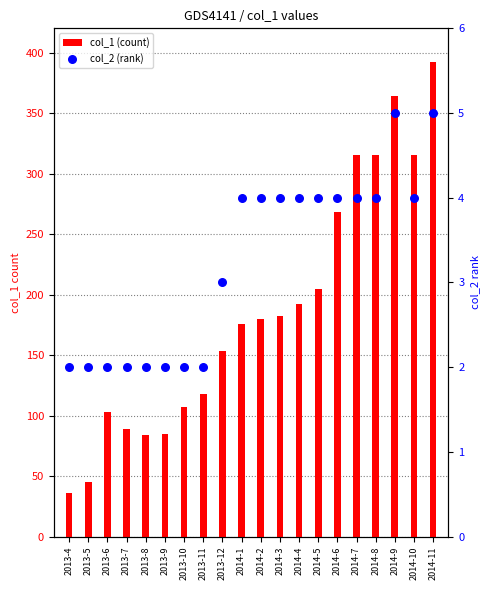

What are all the series names shown in the legend?

col_1 (count), col_2 (rank)